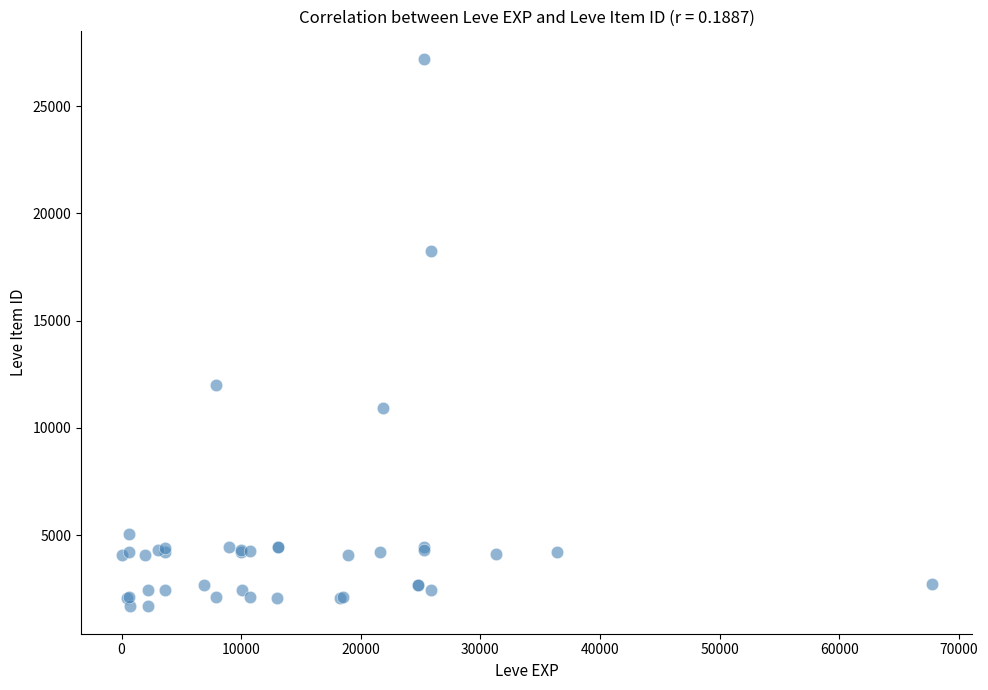

What Y value in the scatter plot is closest to 14448?

12018